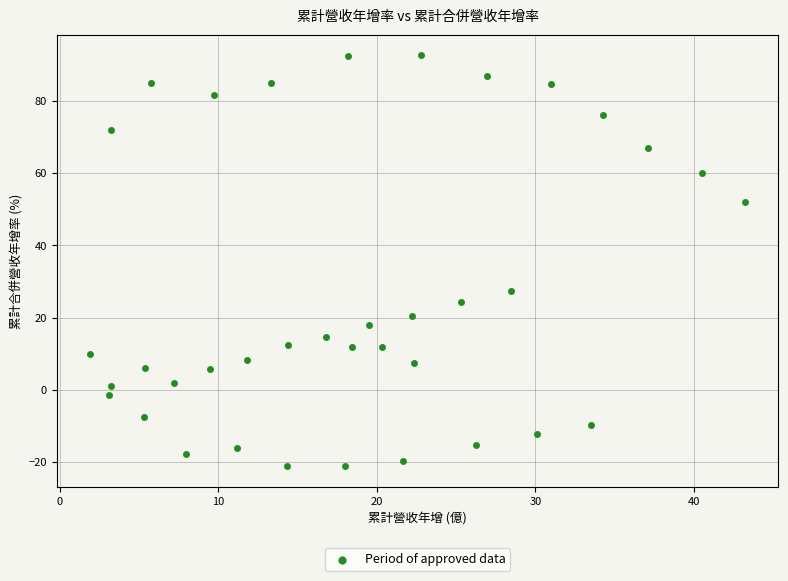

What Y value in the scatter plot is closest to 35?

27.4